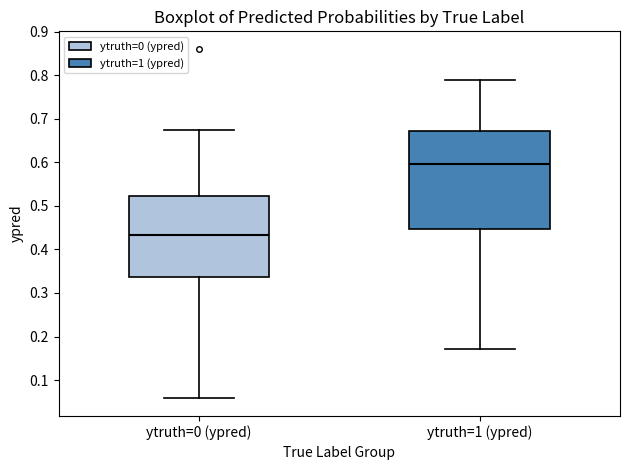

Where does the median line of the box for ytruth=0 (ypred) sit on the y-axis? The values are not printed on the chart, so give them approximately, as read against the axis.

0.43